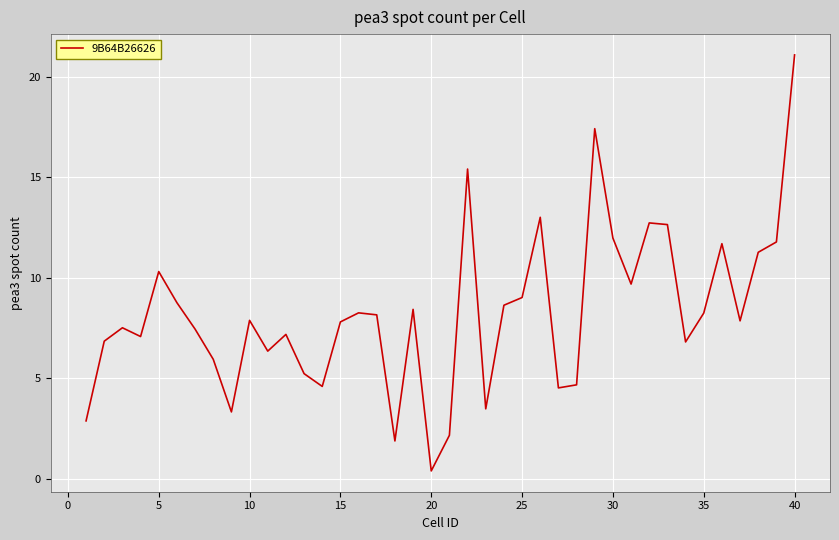

What is the difference between the maximum and minimum values?

20.7